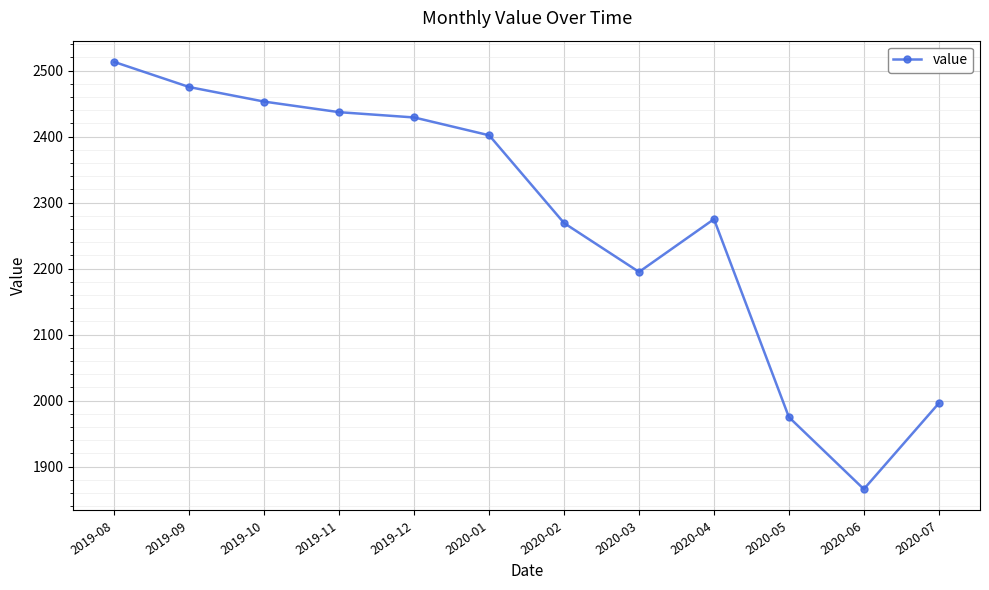

What is the difference between the second highest and minimum values?

609